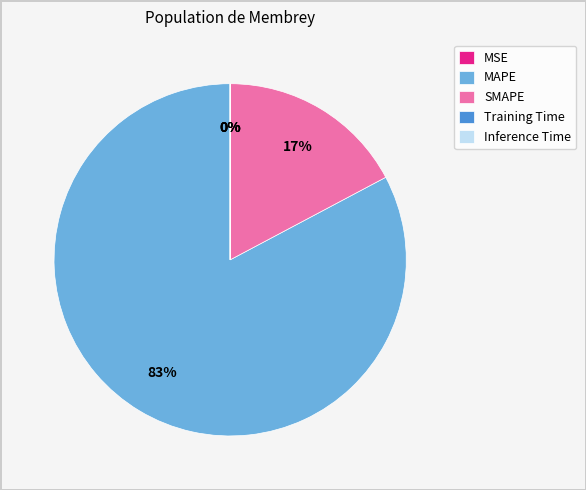

To the nearest percent, what portion does SMAPE represent?

17%